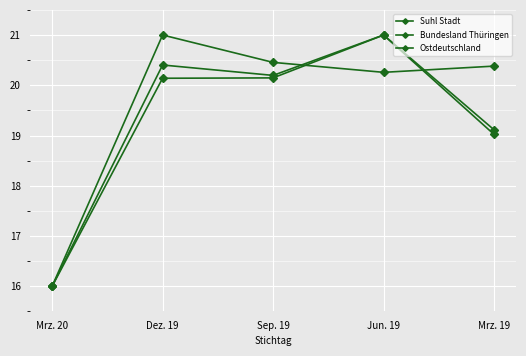

Which series has the largest range (max minus min)?

Suhl Stadt